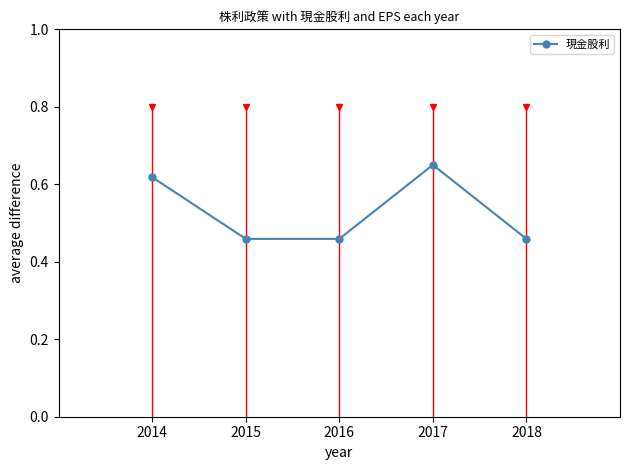

The value at 2018 is 0.8. True or false?

False